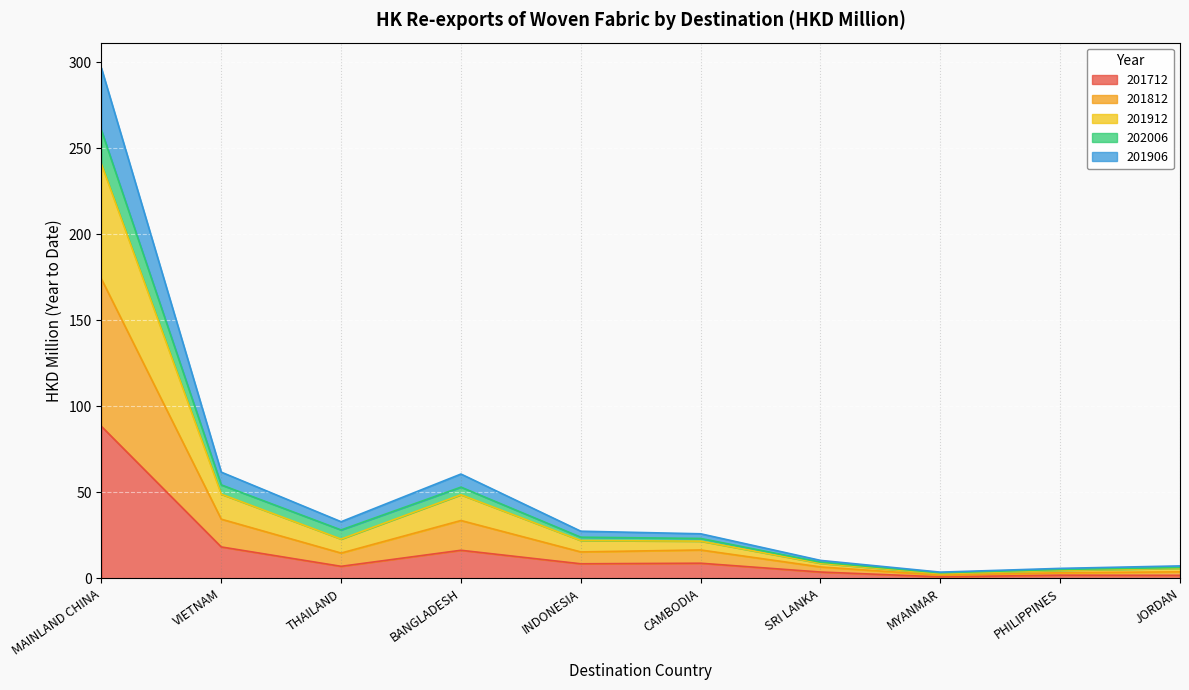

What is the label of the 10th point from the left?

JORDAN